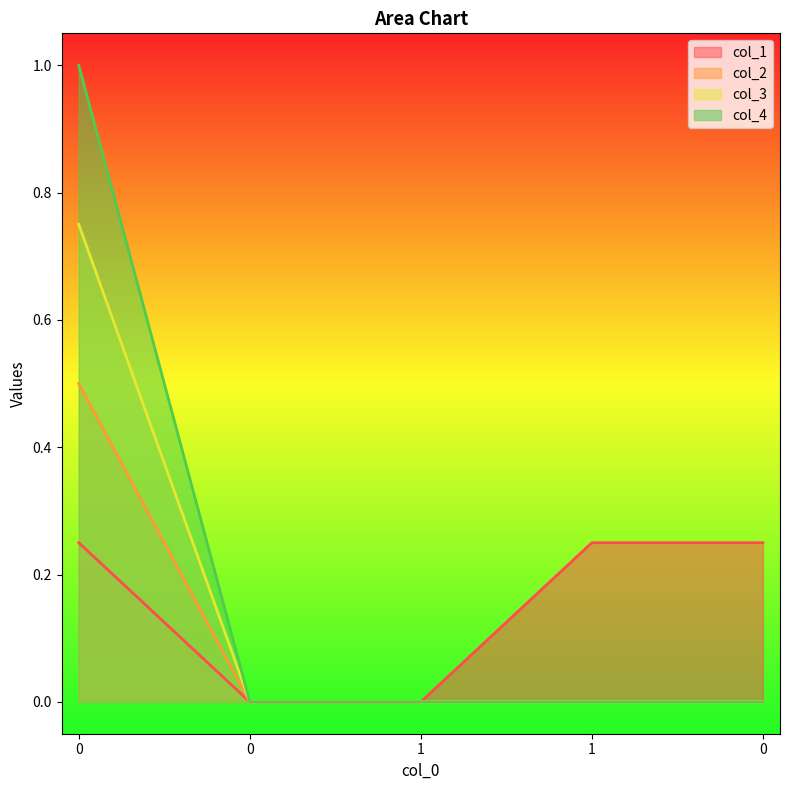

Count the col_1 values in the range 0 to 1.

5